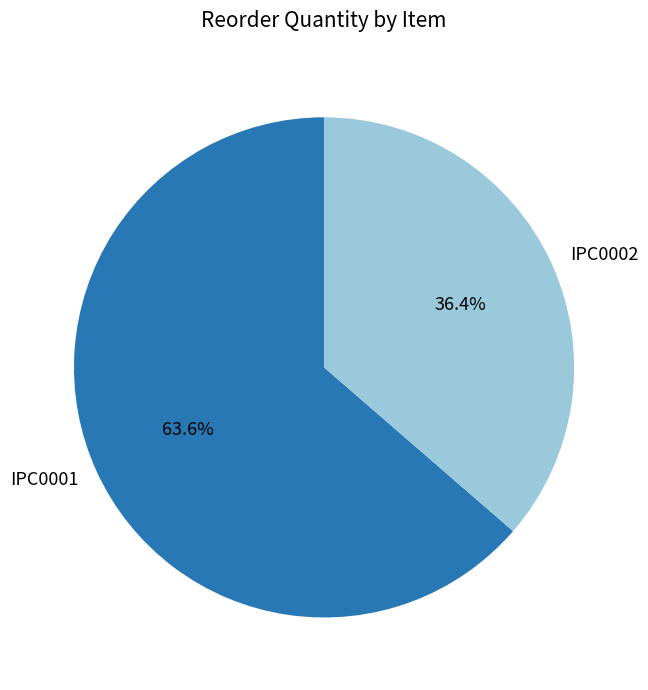

What is the smallest slice in the pie chart?

IPC0002